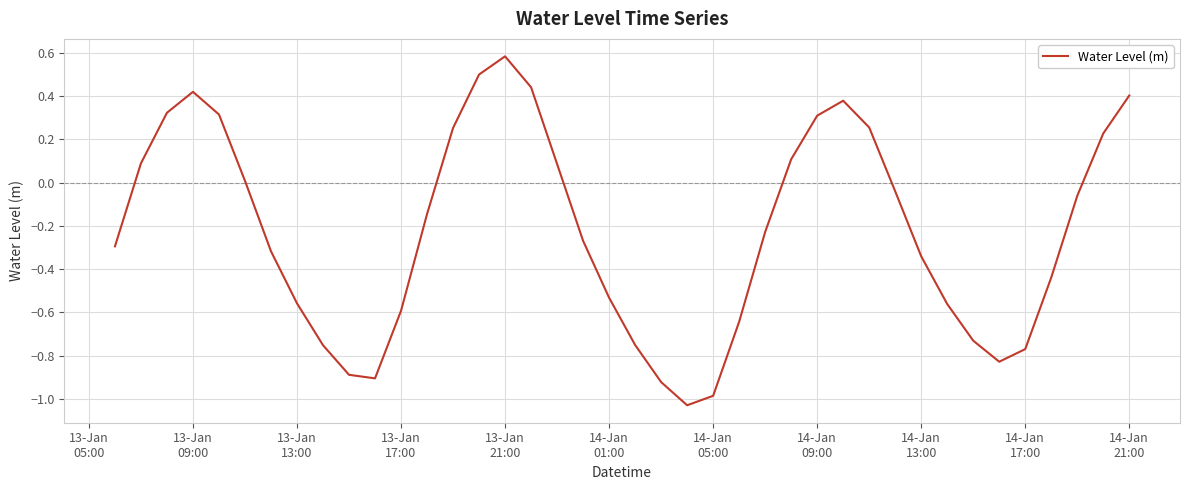

What is the greatest value displayed?

0.6